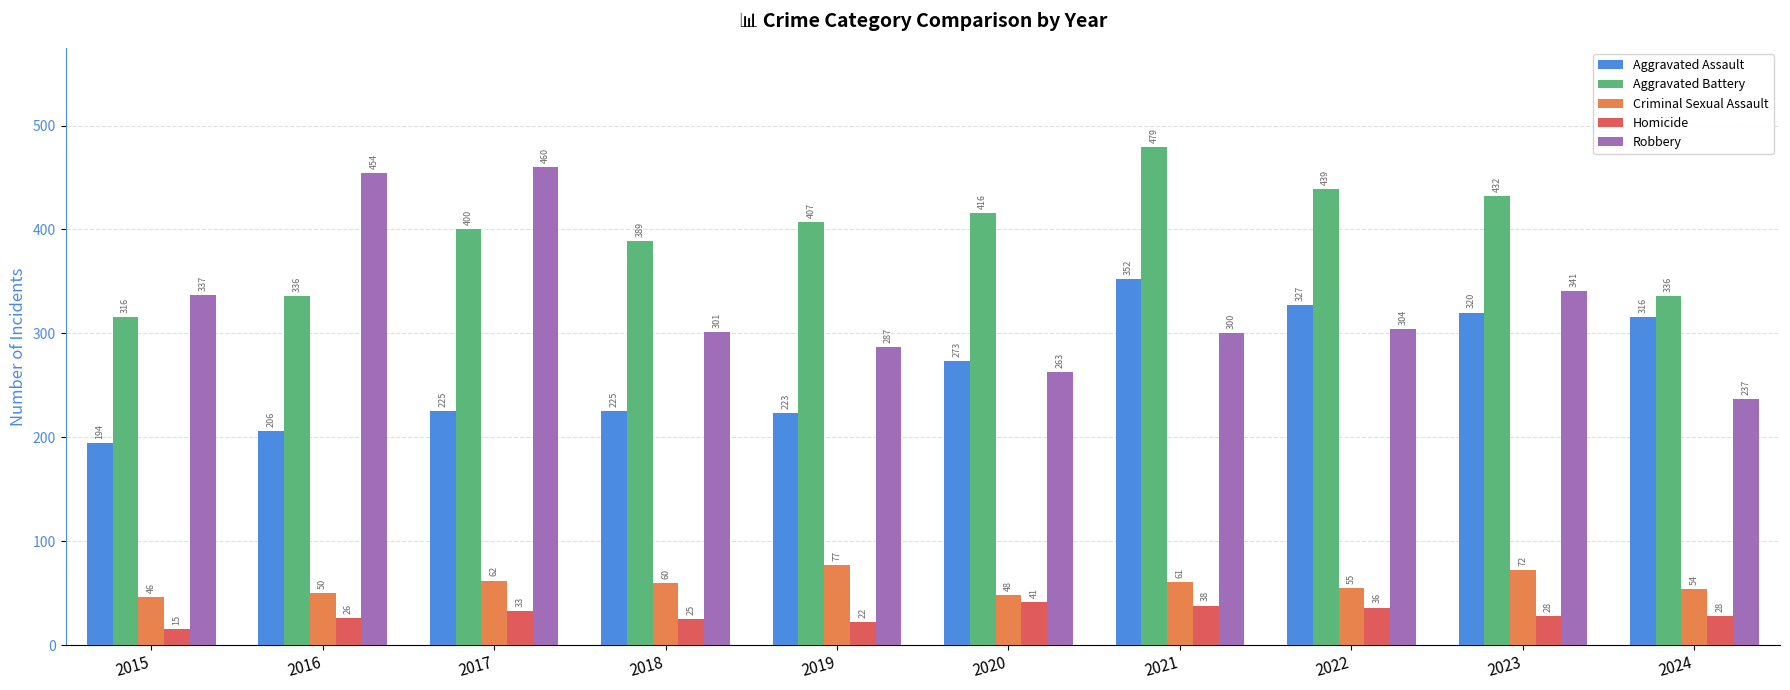

At which category is the sum across all series the highest?

2021